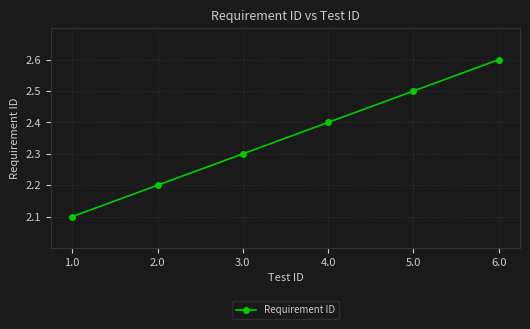

Count the values in the range 2 to 3.

6